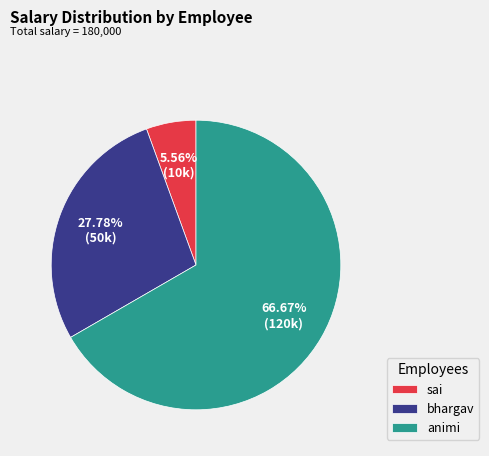

What is the ratio of the value at sai to the value at bhargav?

0.2